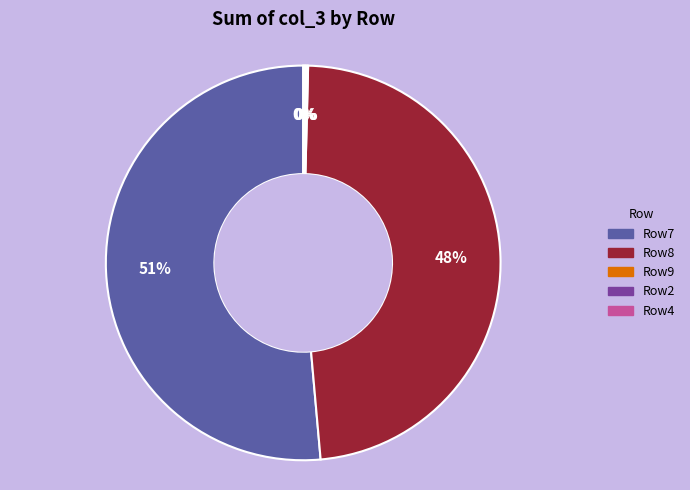

Is there any slice that represents more than half of the pie?

Yes